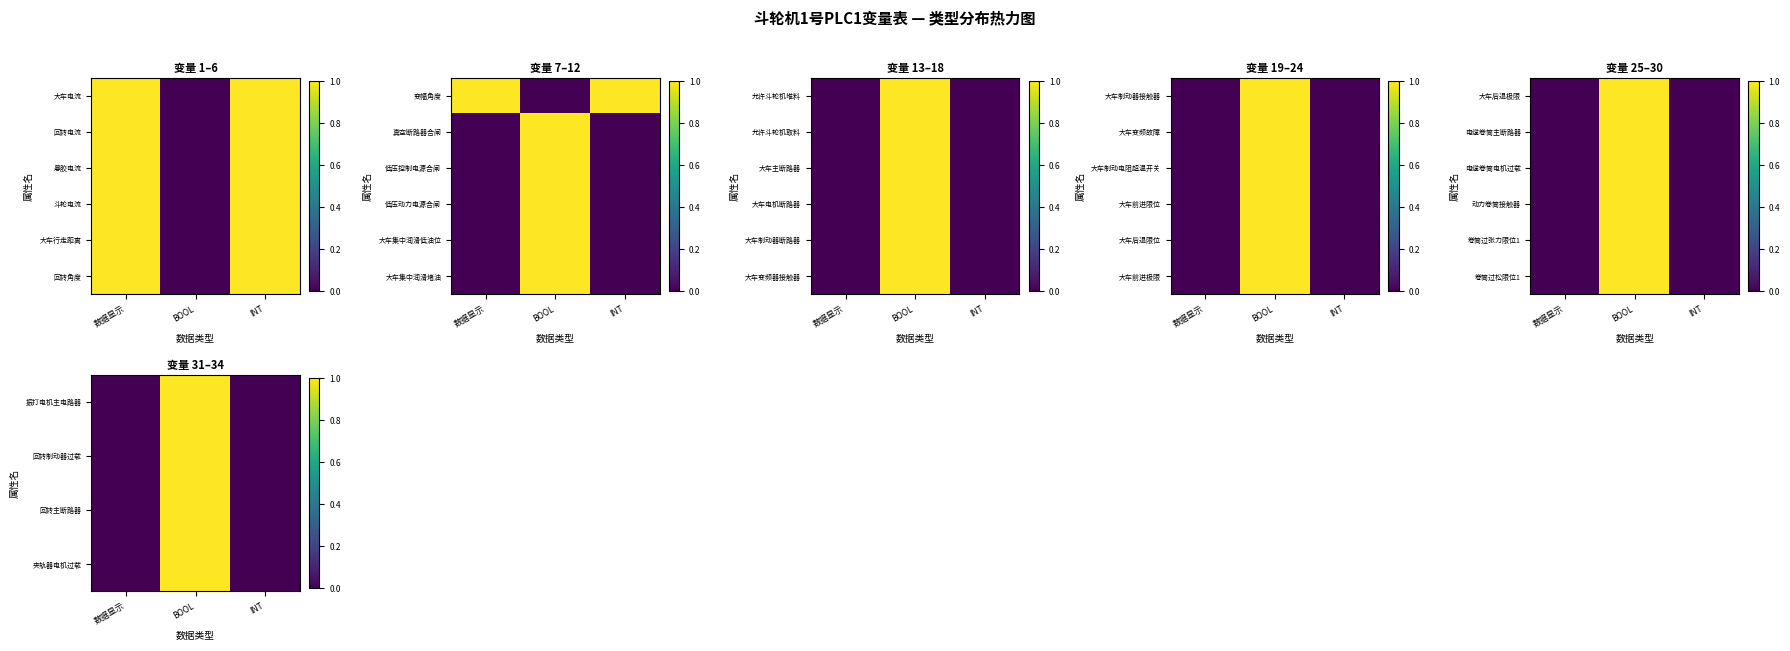

Rank the series at BOOL from lowest to highest value.

振打电机主电路器, 回转制动器过载, 回转主断路器, 夹轨器电机过载, 卷筒过张力限位1, 卷筒过松限位1